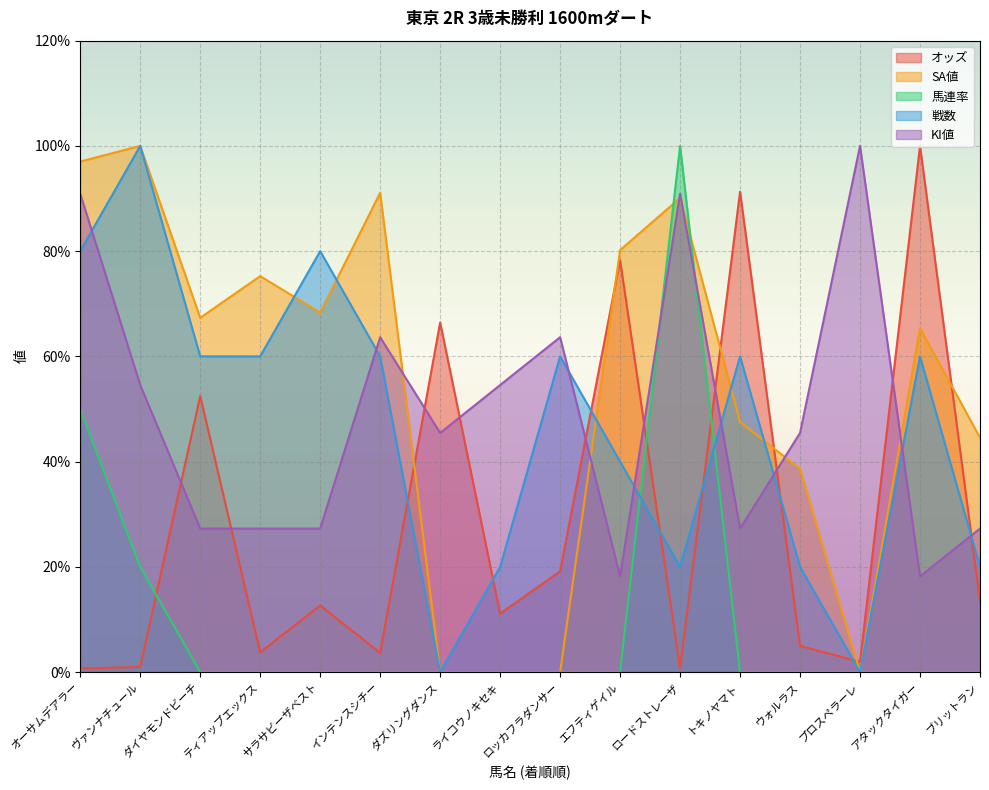

What is the value of the 馬連率 point at the 1st from the left?

50.0